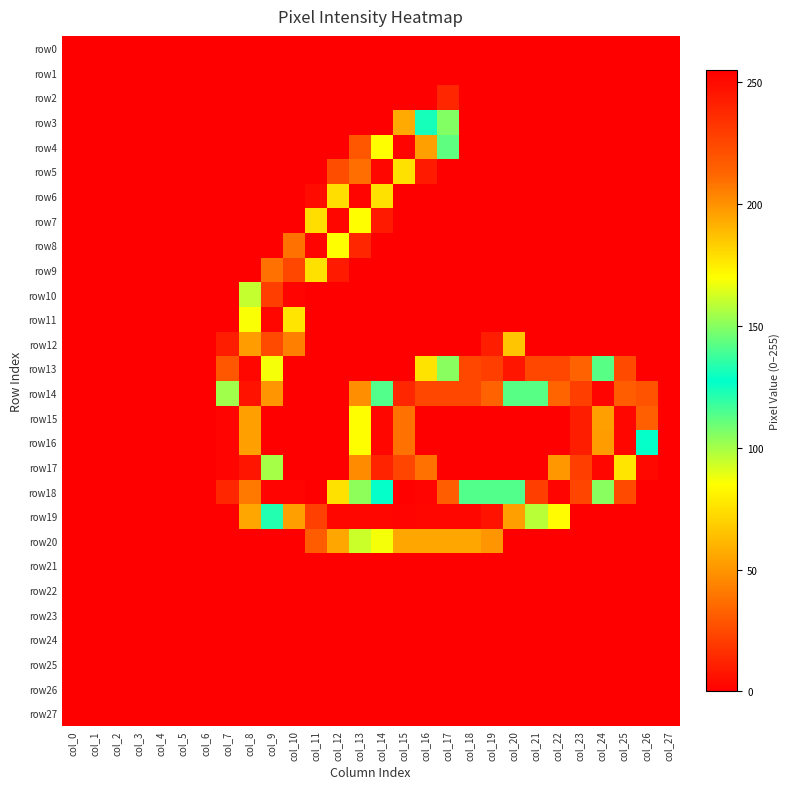

List the series in order of their peak value, lowest first.

row0, row1, row21, row22, row23, row24, row25, row26, row27, row2, row3, row20, row12, row9, row5, row7, row11, row13, row4, row6, row8, row10, row14, row15, row16, row17, row19, row18